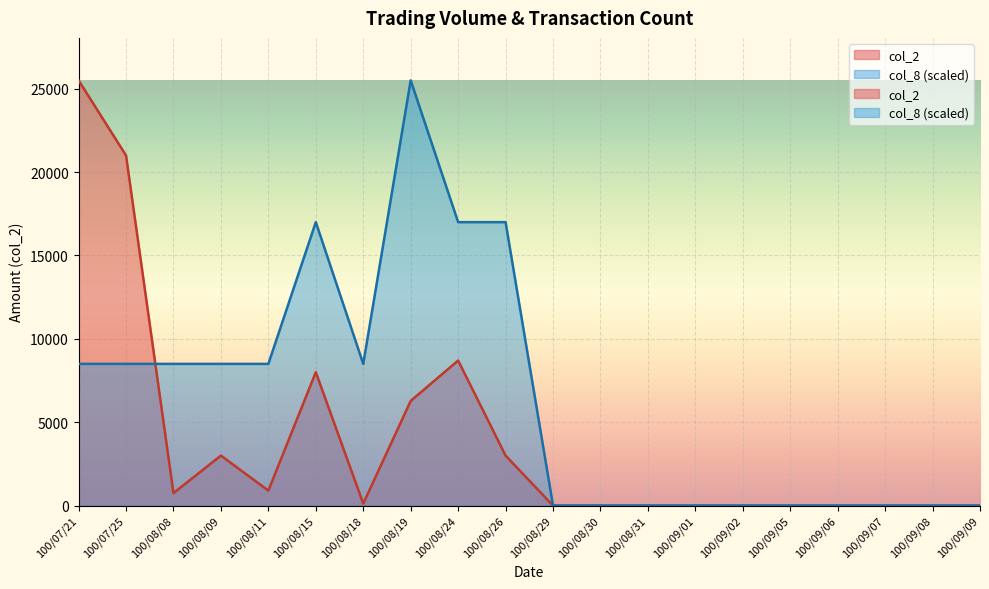

In col_2, how many points are higher than both neighbors (excluding endpoints)?

3